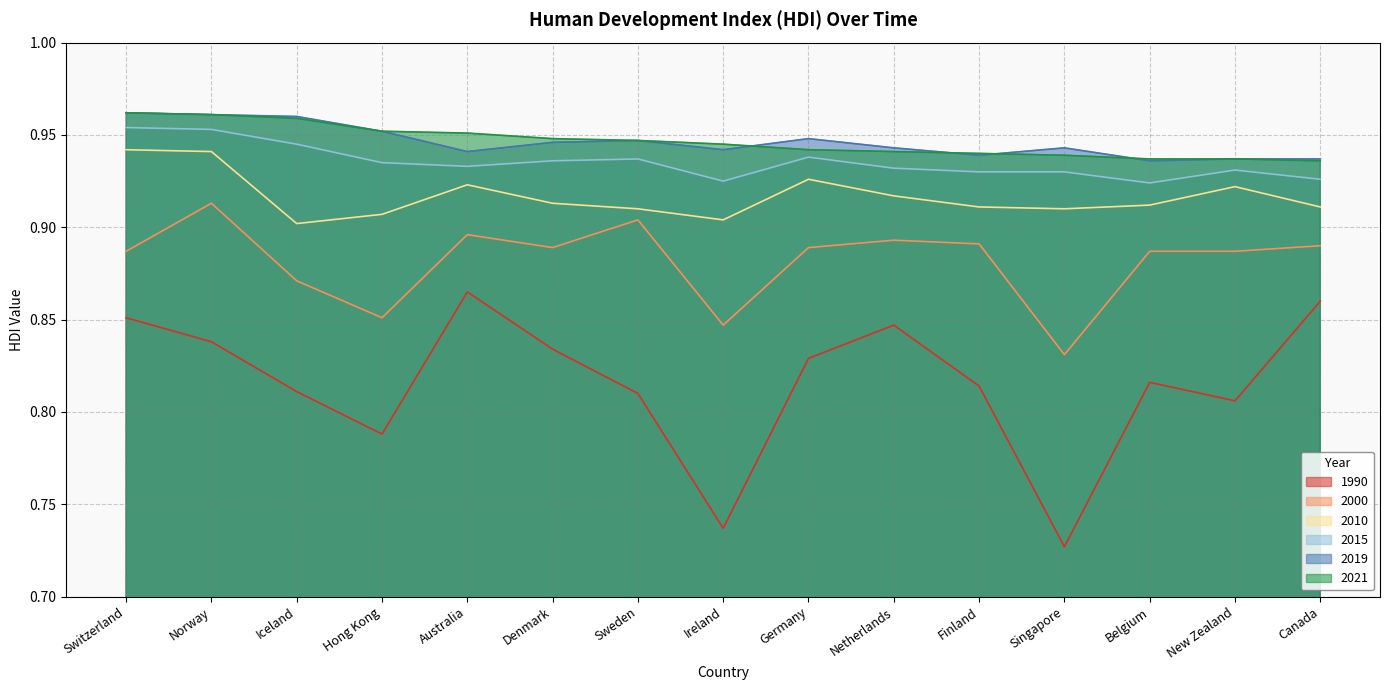

What is the difference between the highest and lowest values at Ireland?

0.2